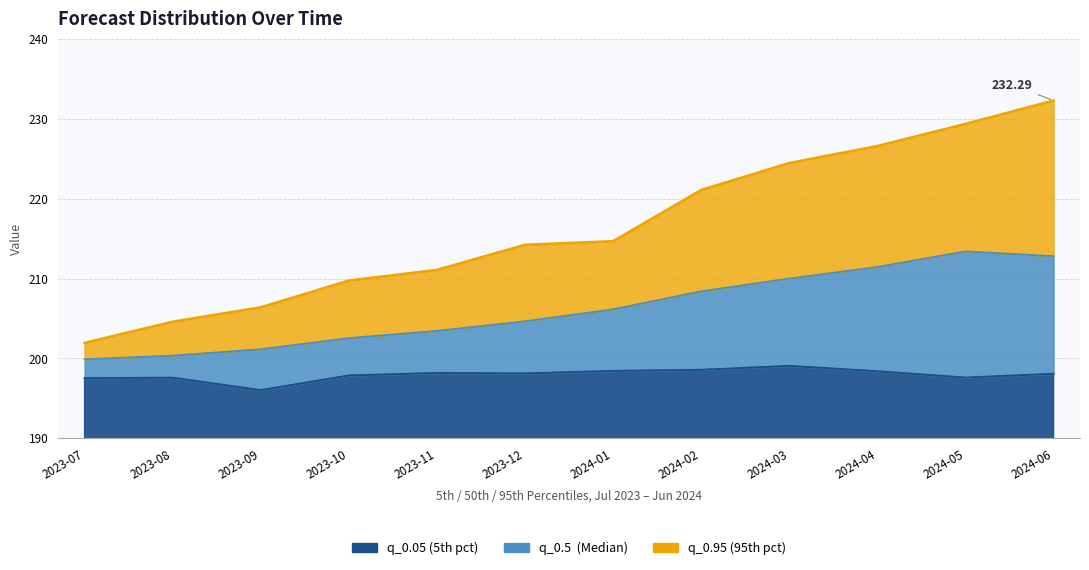

Does the chart have visible grid lines?

Yes